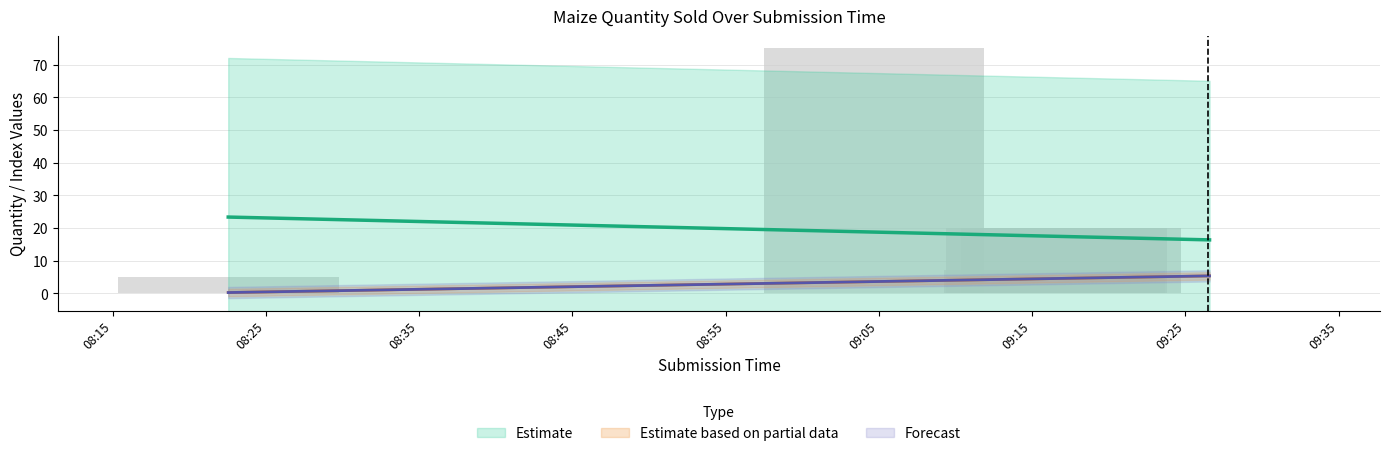

Count the _index values in the range 2 to 6.

5